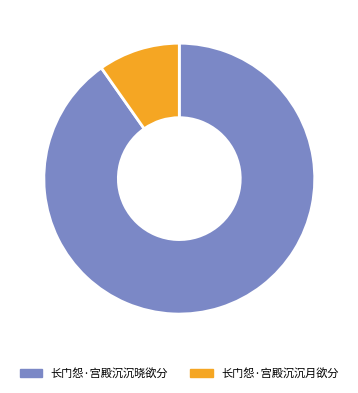

To the nearest percent, what is the difference between the largest and smallest slice percentages?

80%